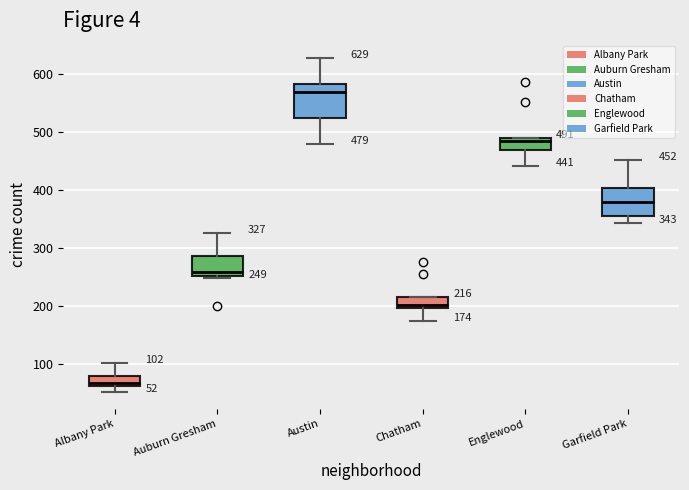

Comparing the boxes themselves (not the whiskers), which one is the tallest?

Austin